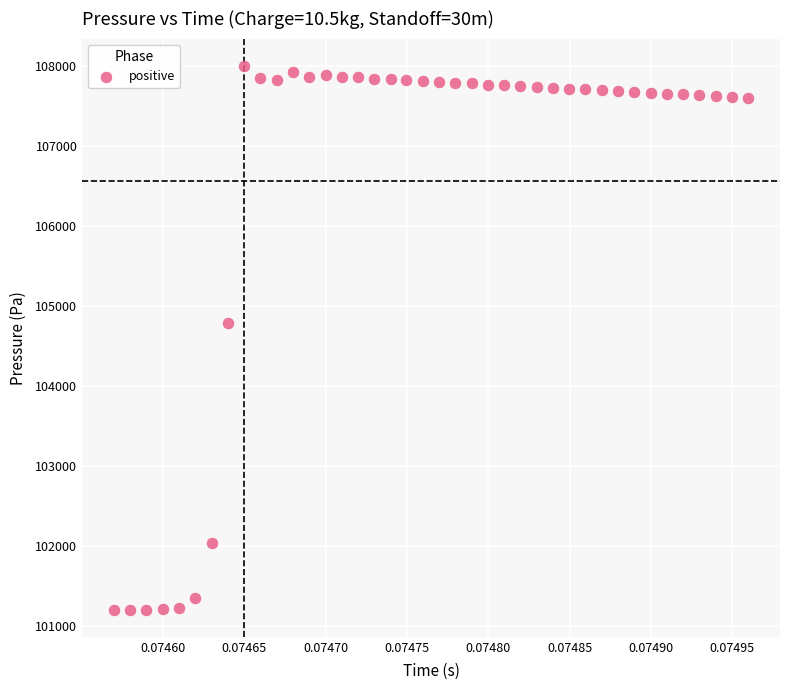

What Y value in the scatter plot is closest to 104599?

104783.2